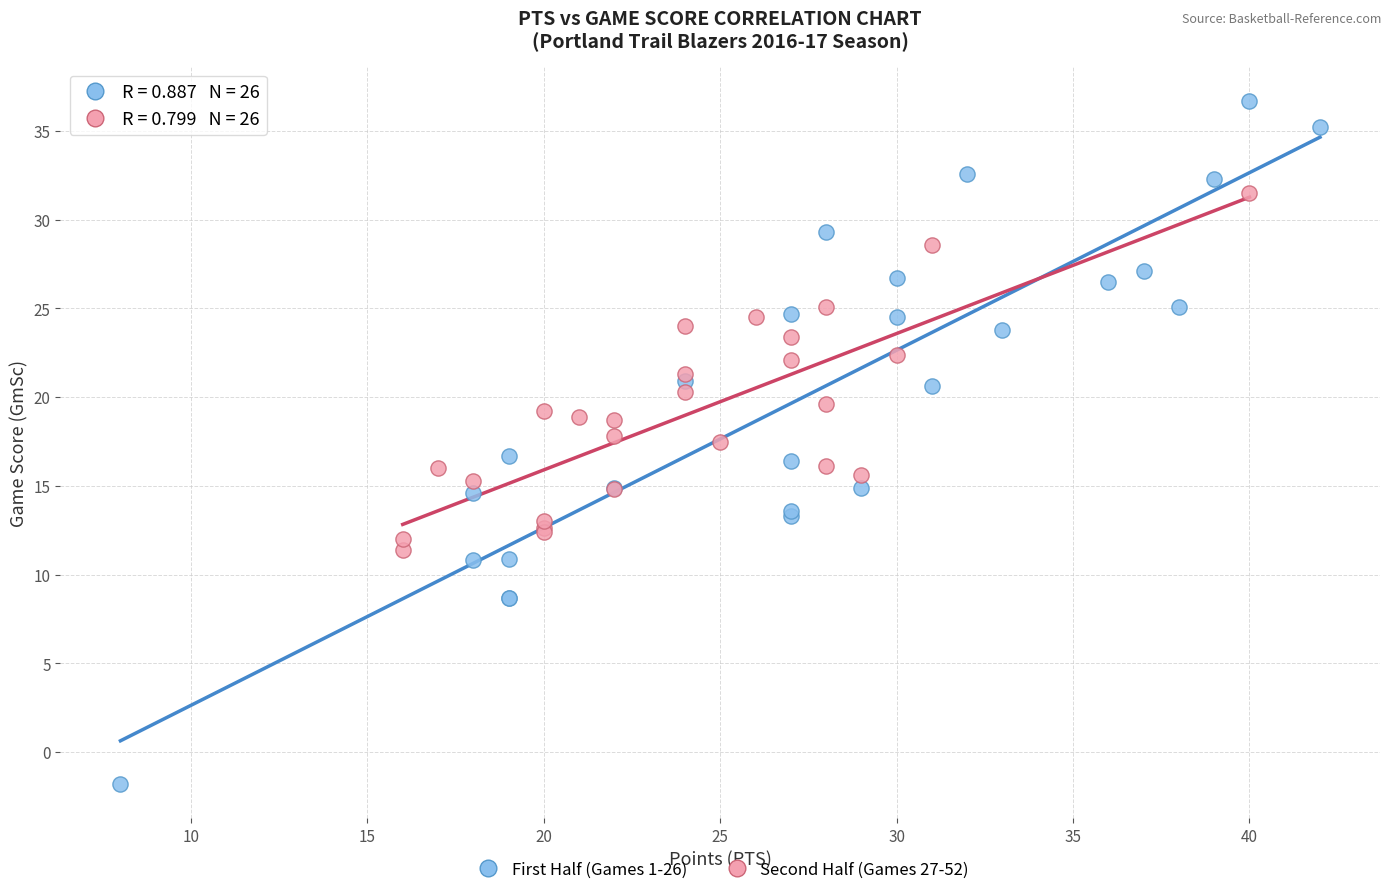

Which series has the widest spread of Y values?

First Half (Games 1-26)